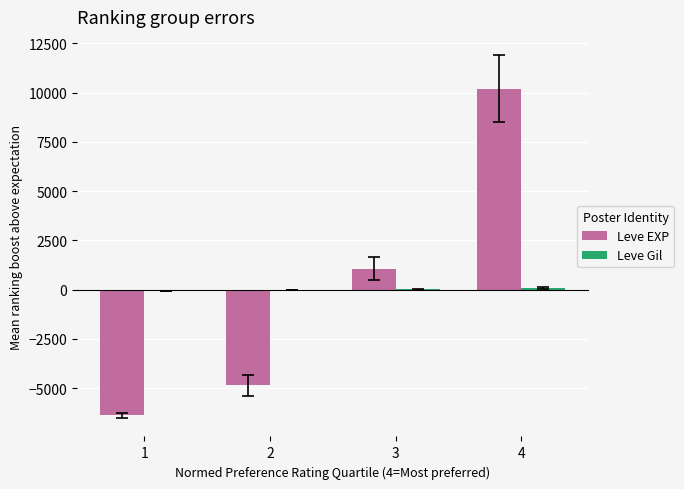

The Leve EXP series shows 10197.5 at 4. True or false?

True